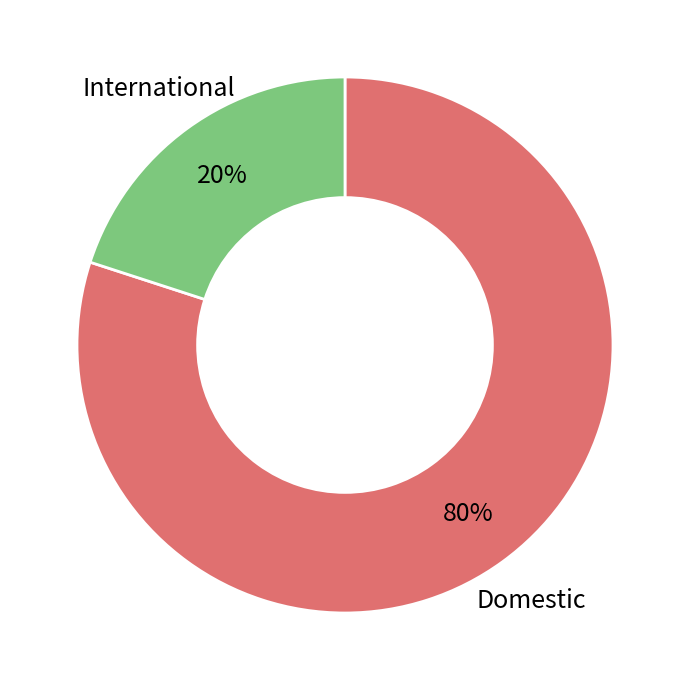

Is there any slice that represents more than half of the pie?

Yes